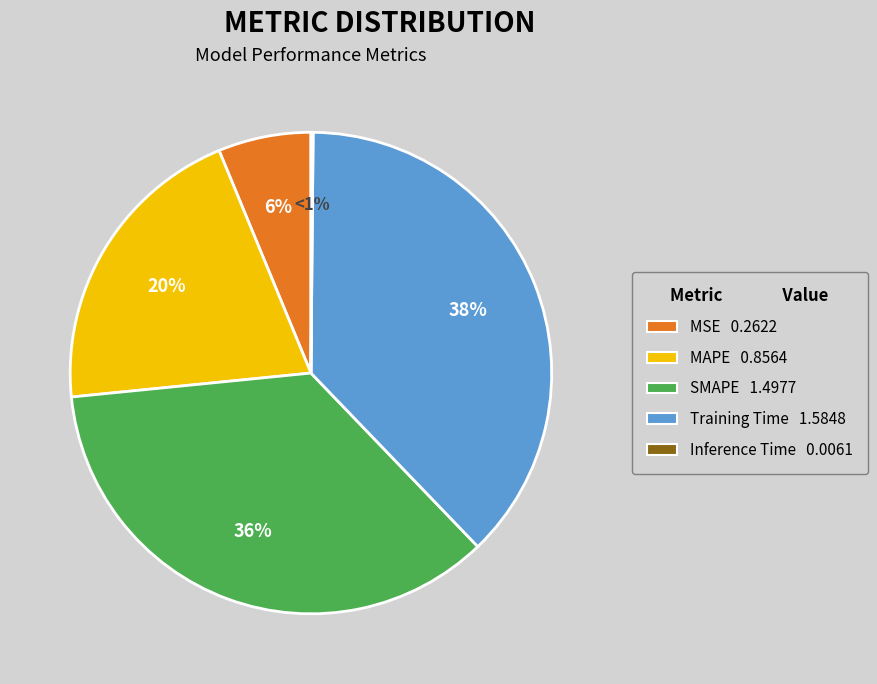

To the nearest percent, what is the combined percentage of MAPE and SMAPE?

56%